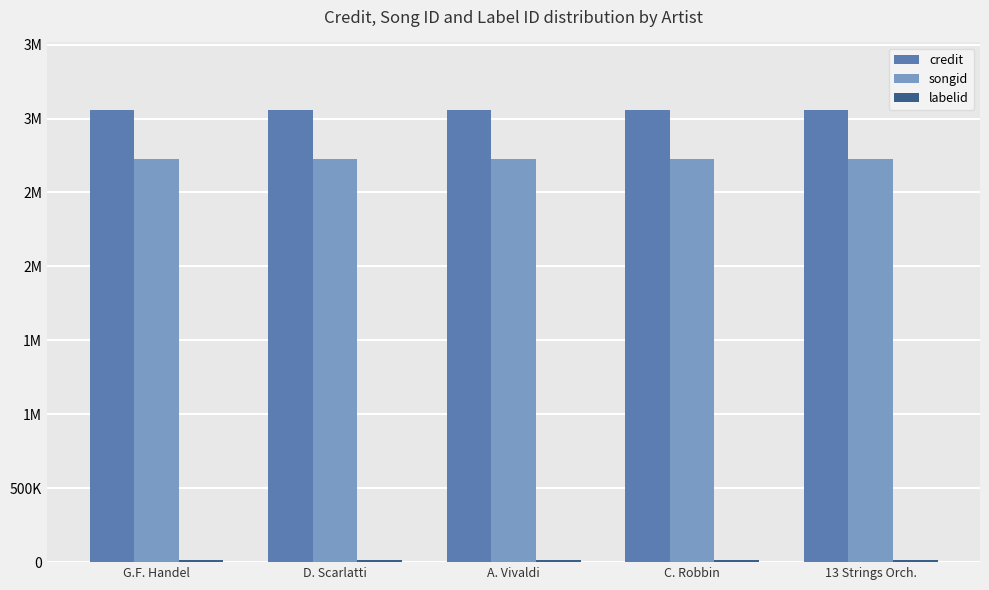

The value of labelid at A. Vivaldi is 15845. True or false?

True